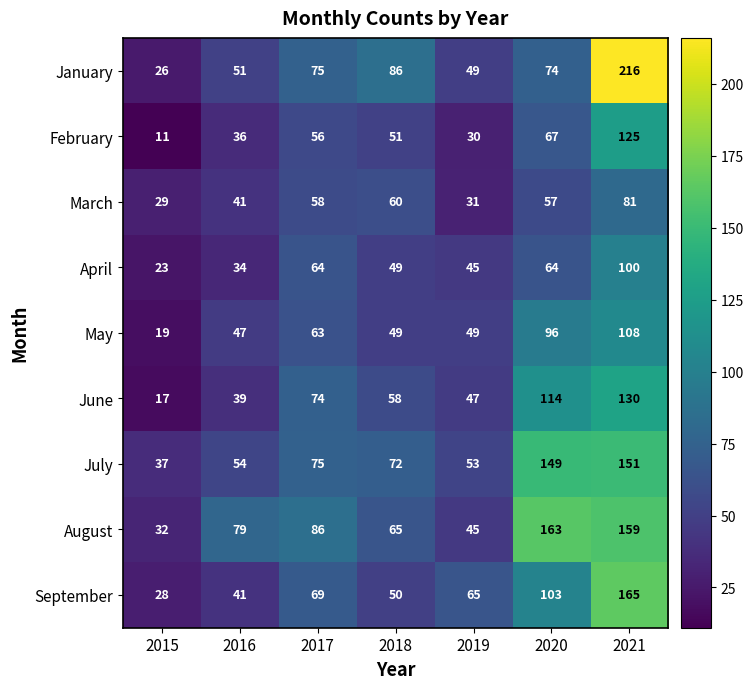

Which series has the widest spread of values?

January